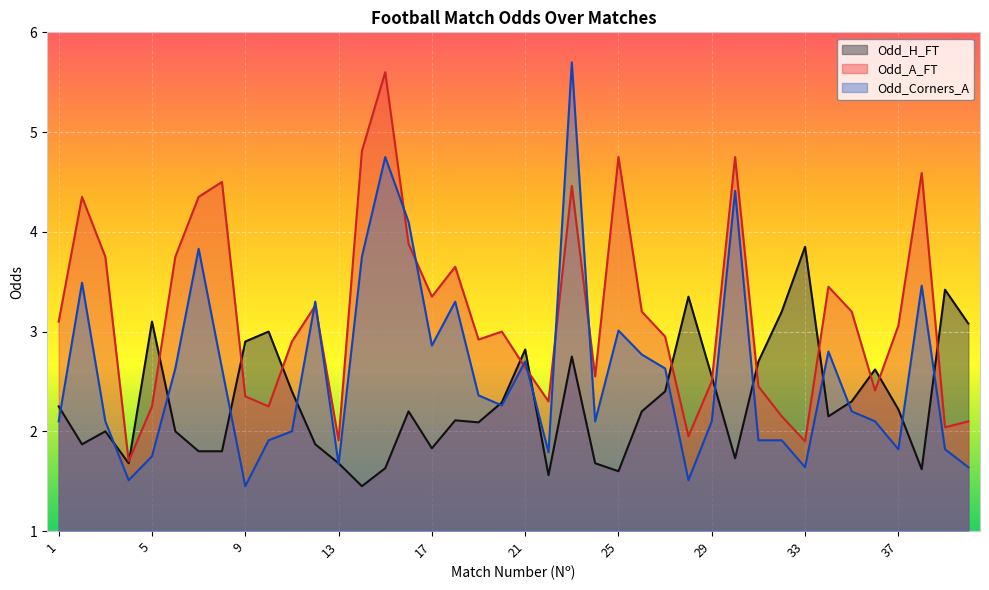

Which category has the lowest value in the Odd_A_FT series?

4